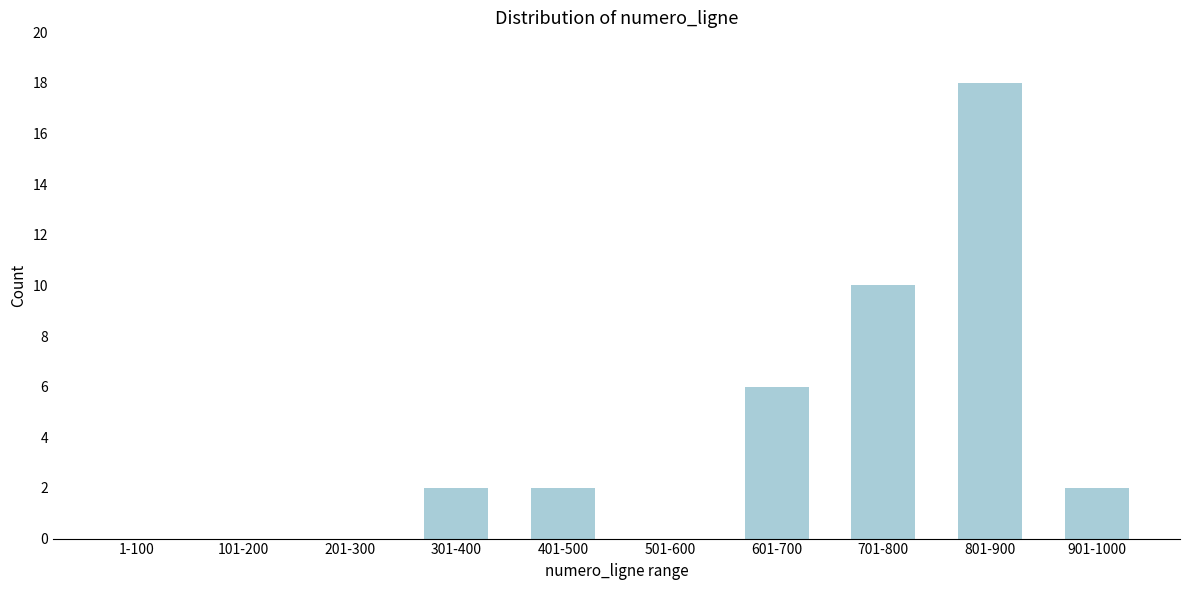

Reading left to right, extract all data points from this chart.

1-100=0	101-200=0	201-300=0	301-400=2	401-500=2	501-600=0	601-700=6	701-800=10	801-900=18	901-1000=2